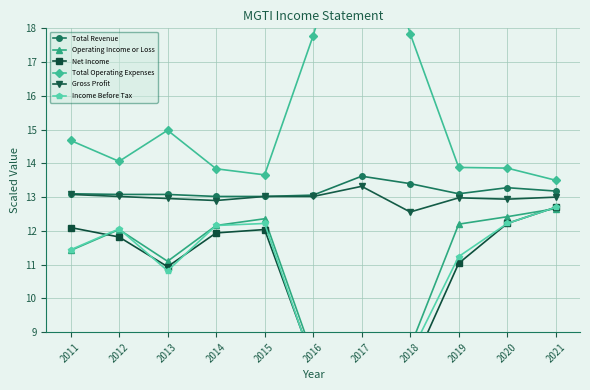

What is the difference between the Total Revenue values at 2018 and 2019?

0.3